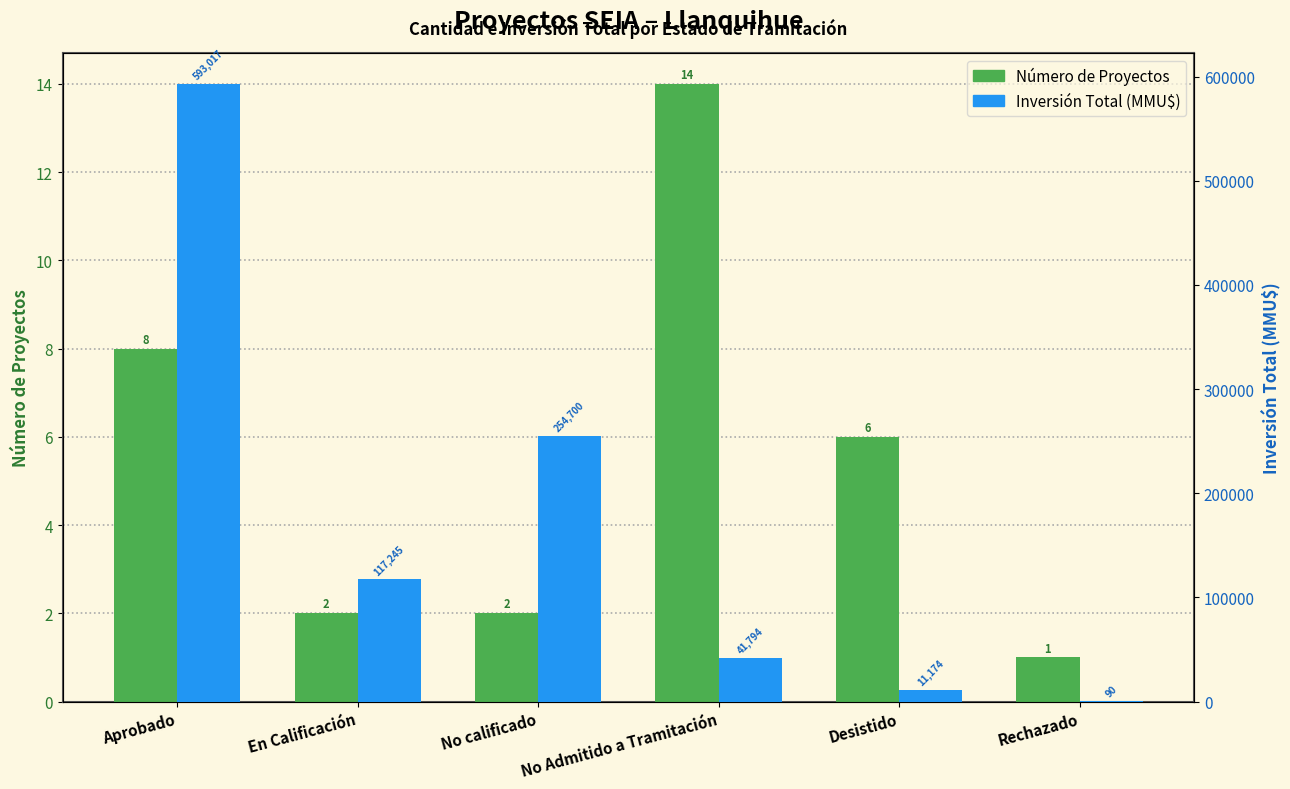

What is the difference between the maximum and minimum values in the Número de Proyectos series?

13